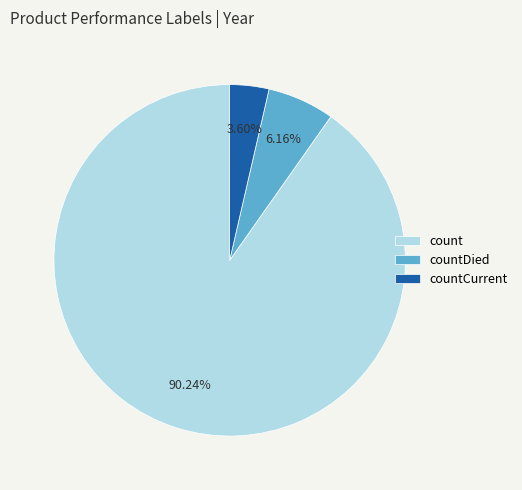

Does countCurrent account for over 50% of the chart?

No